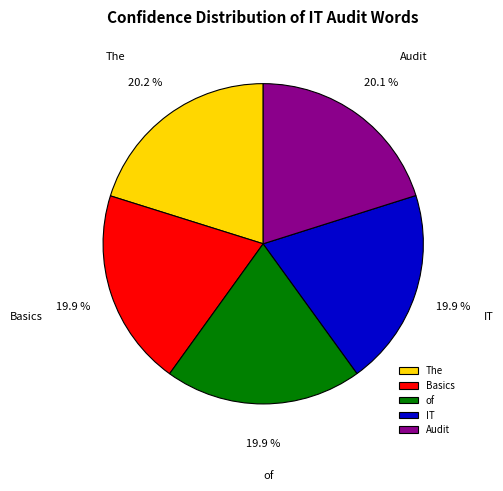

Does any single category account for the majority?

No